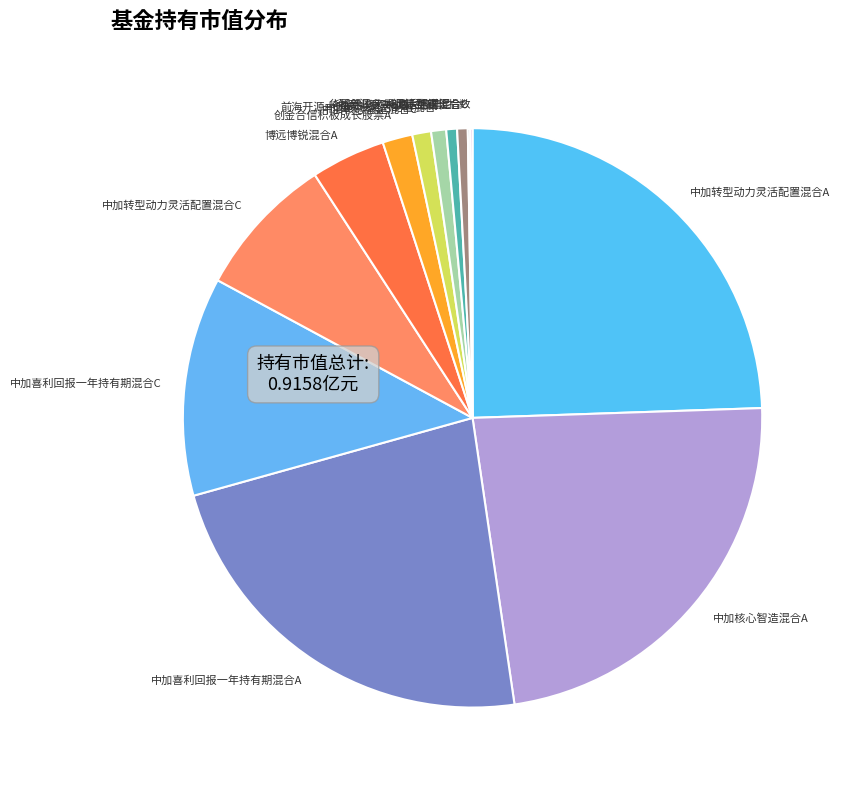

Is there a majority slice in this chart?

No